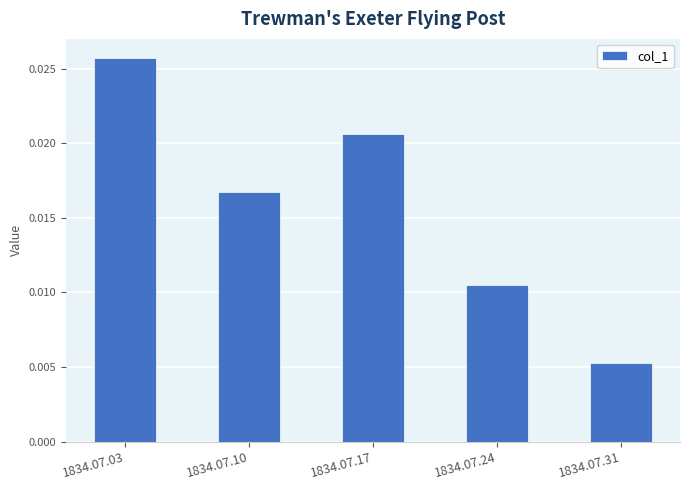

Count the number of categories in the chart.

5